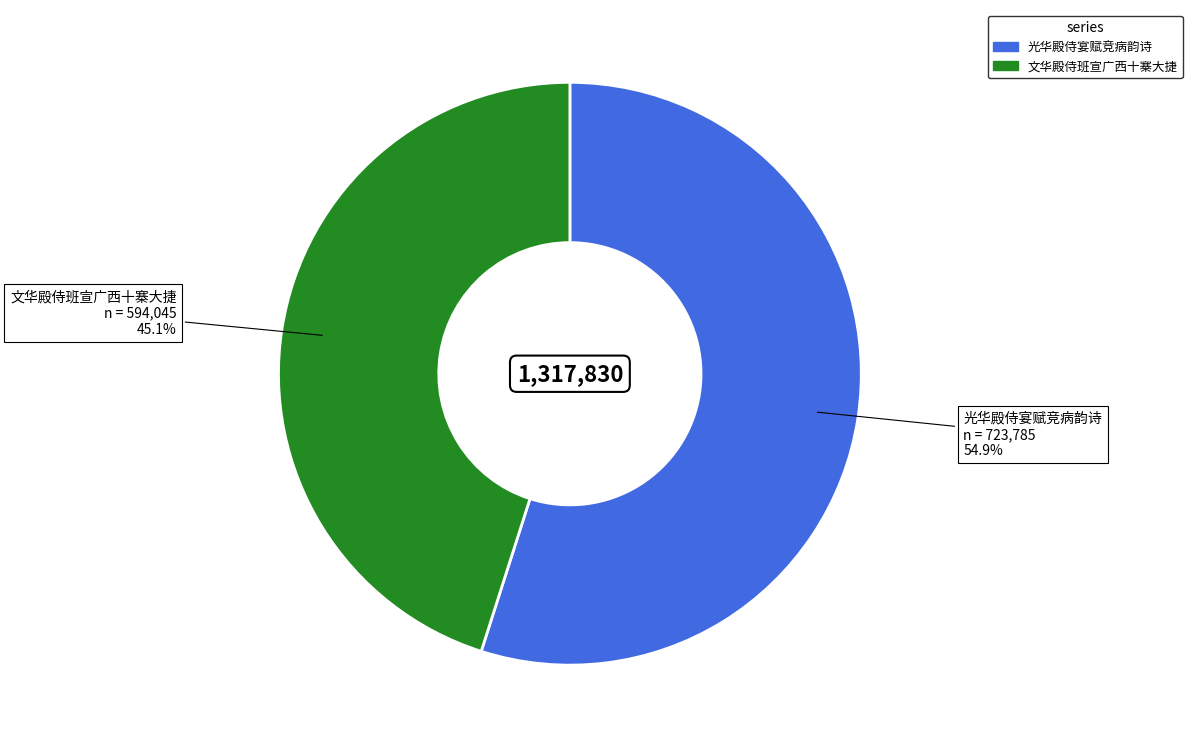

Rank the categories by value from highest to lowest.

光华殿侍宴赋竞病韵诗, 文华殿侍班宣广西十寨大捷